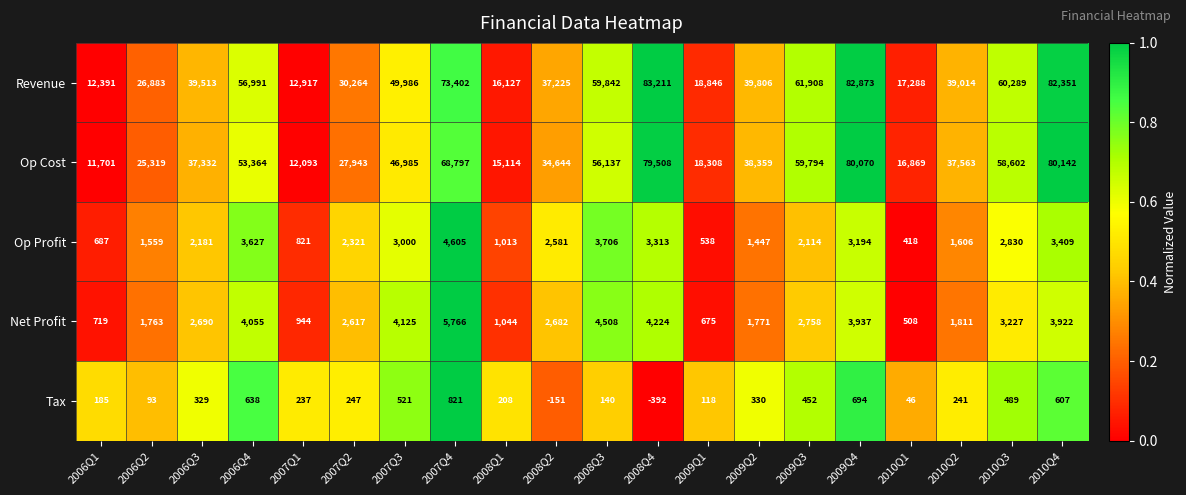

What is the difference between the highest and lowest values at 2007Q1?

12680